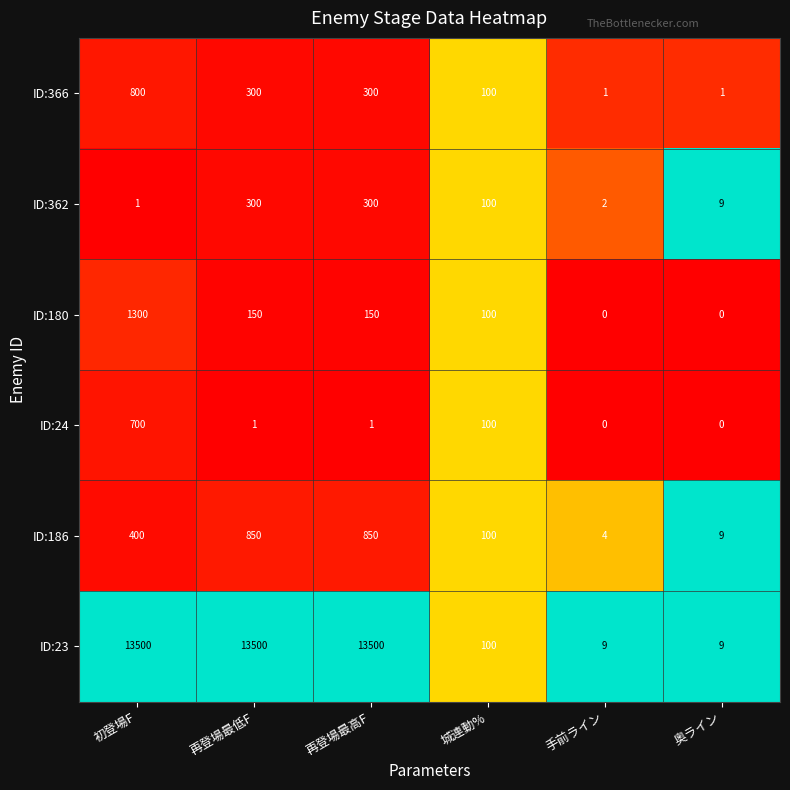

At which category is the sum across all series the highest?

初登場F